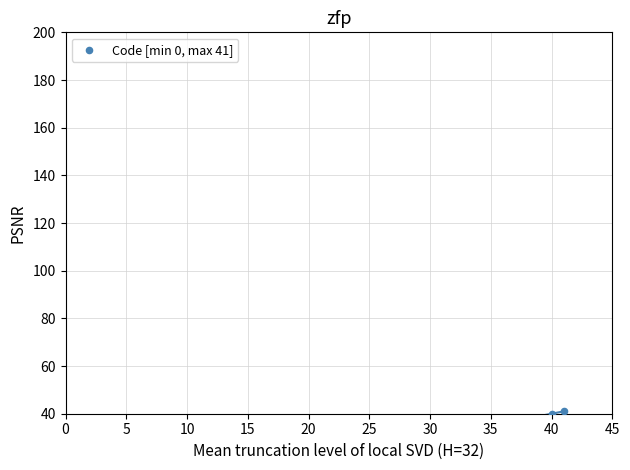

Which has a higher value, 25 or 30?

30